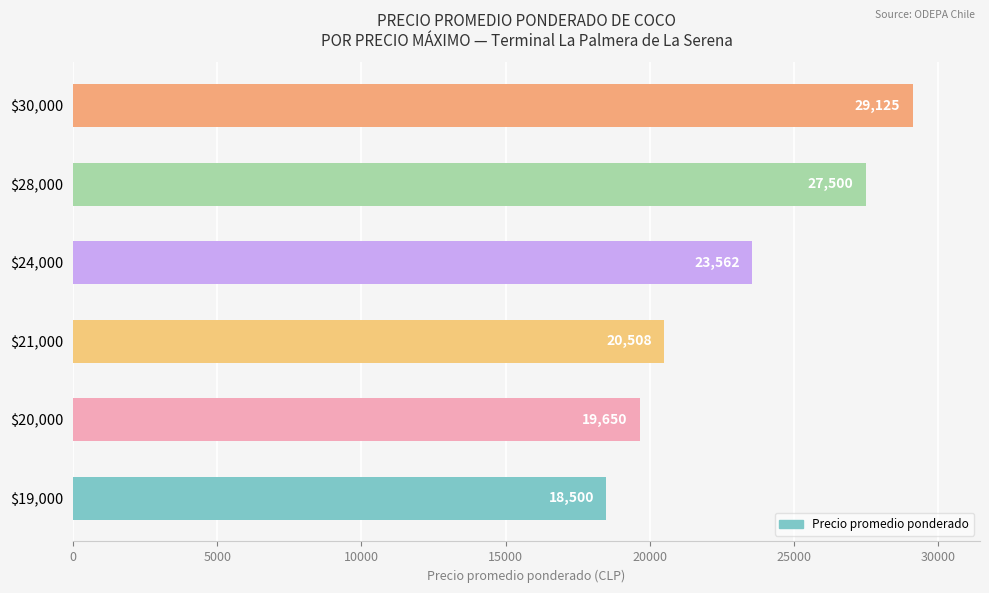

How many data points are less than 23562?

3